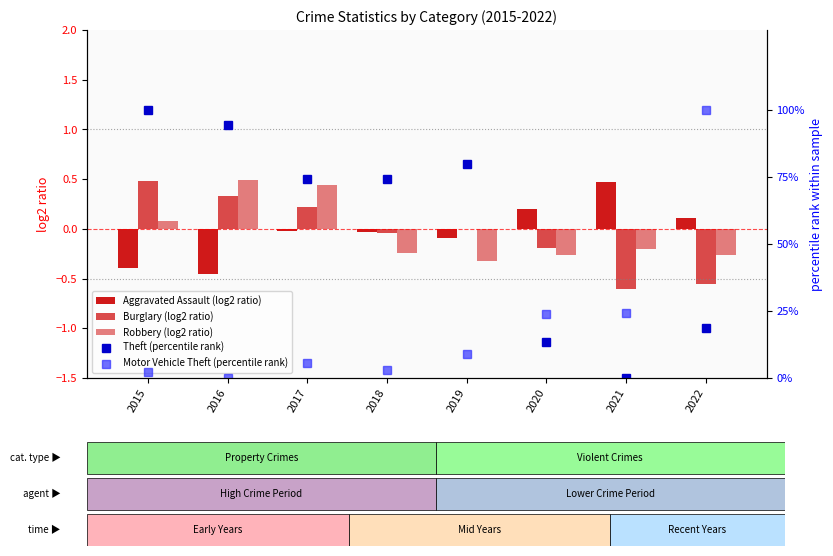

Rank the categories by Theft (percentile rank) value from lowest to highest.

2021, 2020, 2022, 2017, 2018, 2019, 2016, 2015